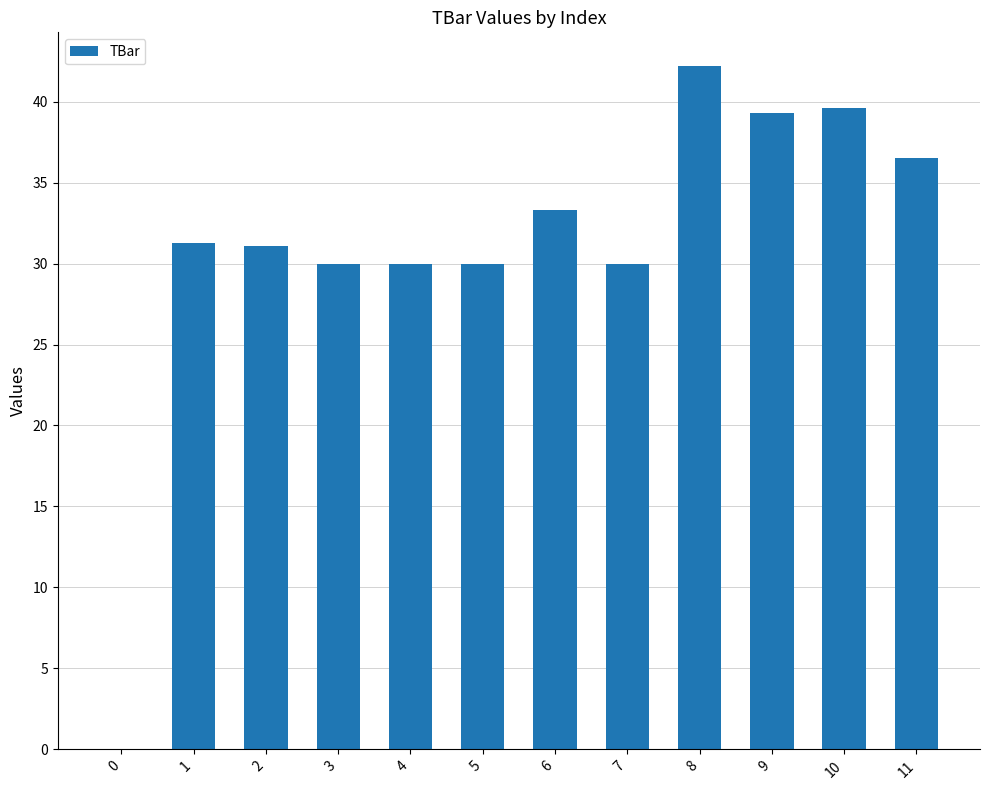

Between 11 and 10, which is larger?

10